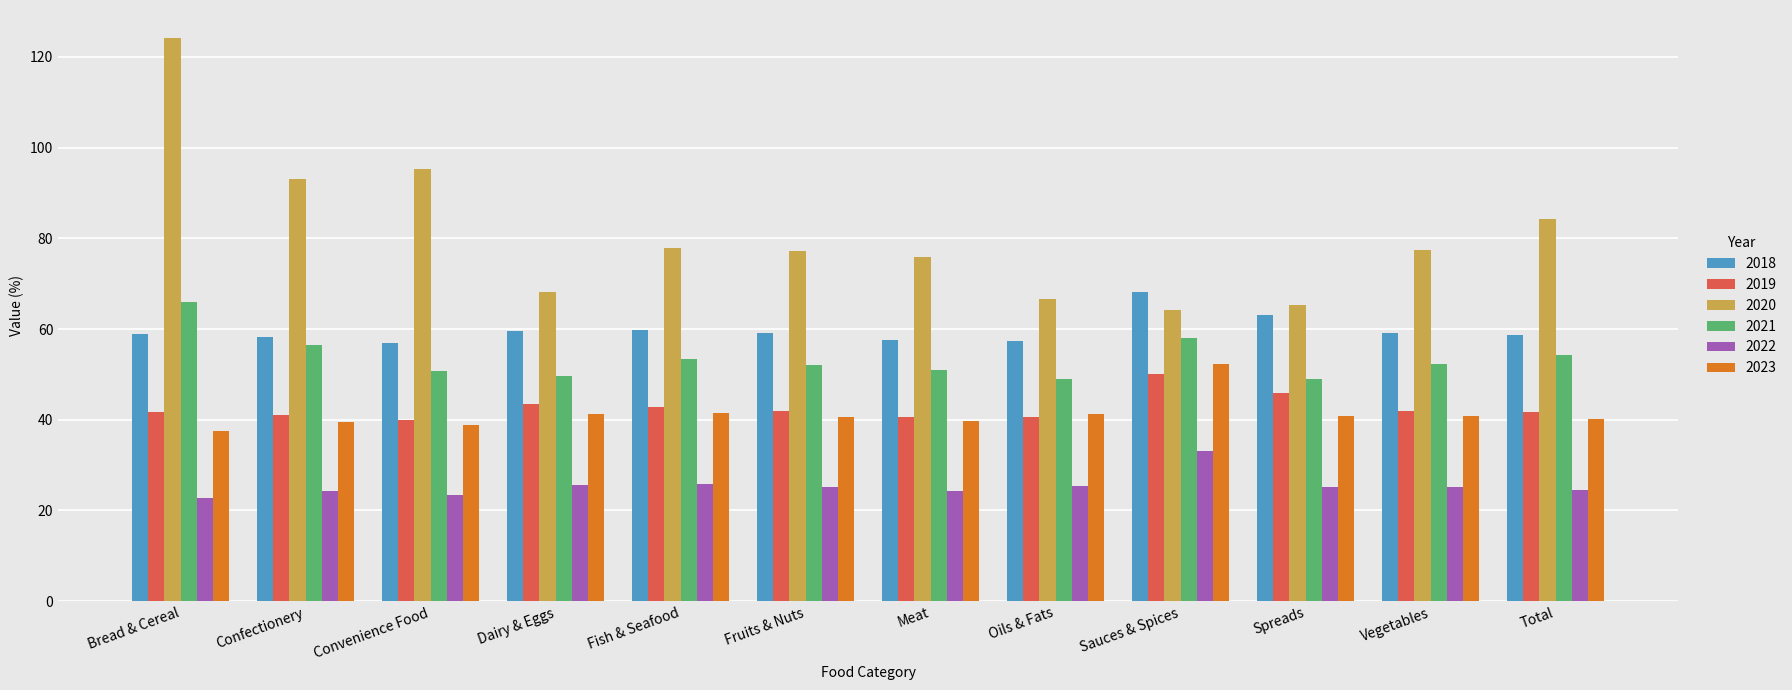

List the series in order of their peak value, highest first.

2020, 2018, 2021, 2023, 2019, 2022